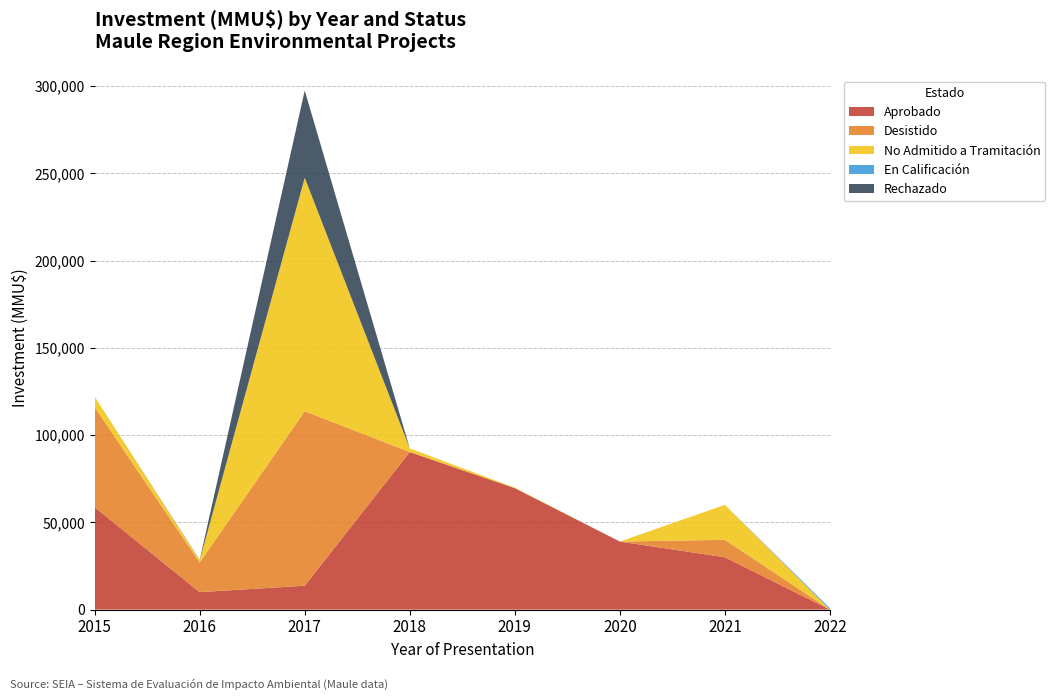

Reading left to right, list all the values displayed in this chart.

Aprobado: 58681	10000	13704	90300	69593	39000	30000	0
Desistido: 57342	17000	100000	40	0	0	10000	0
No Admitido a Tramitación: 6000	1217	133783	2042	291	0	20037	0
En Calificación: 0	0	0	0	0	0	0	815
Rechazado: 0	227	50000	0	0	0	0	0